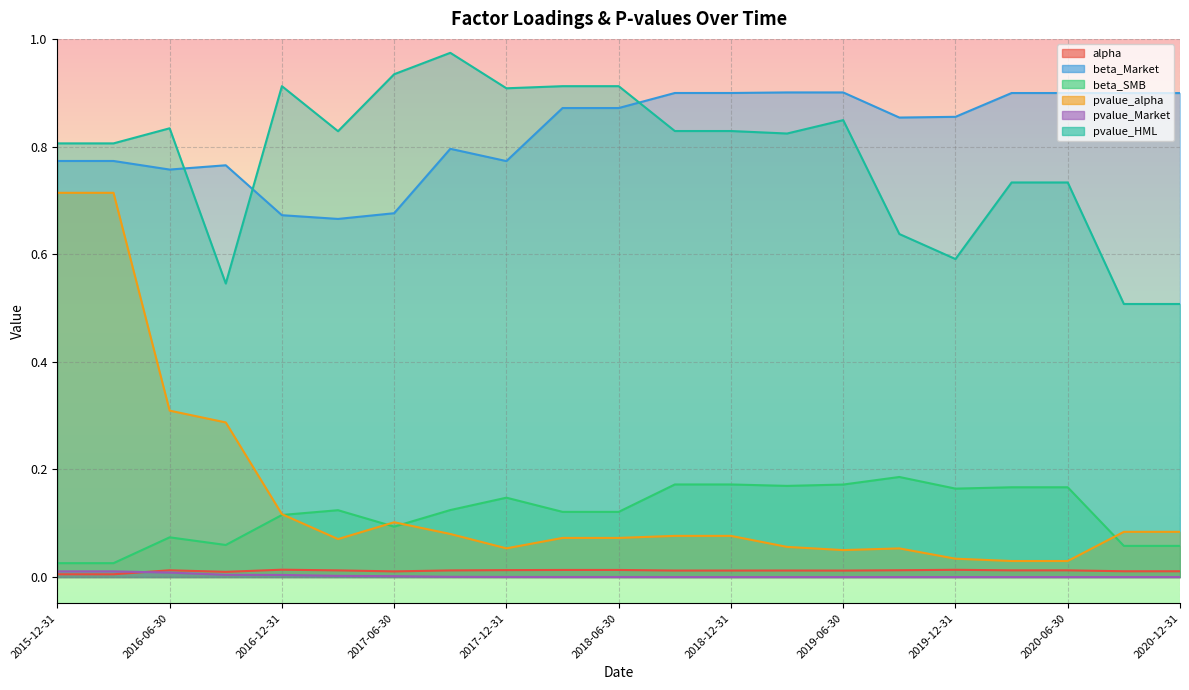

True or false: pvalue_Market and beta_SMB cross at least once.

False